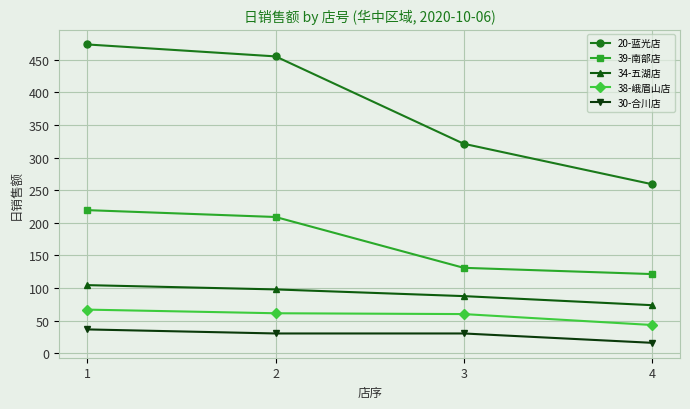

What is the value of the 34-五湖店 point at the 4th from the left?

73.7